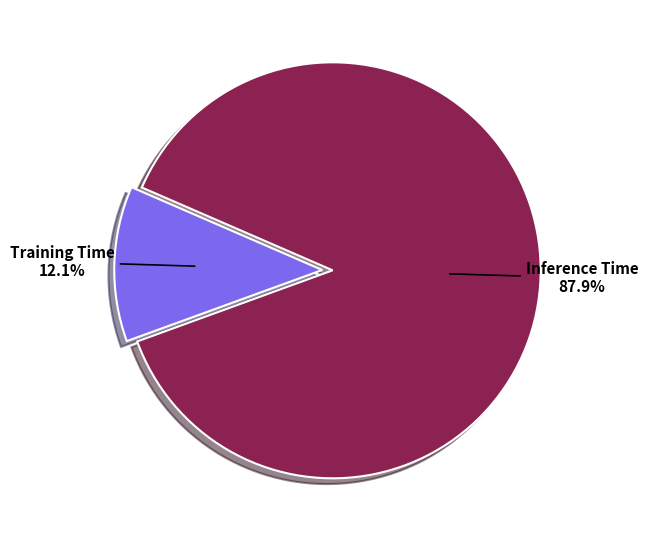

Is there any slice that represents more than half of the pie?

Yes